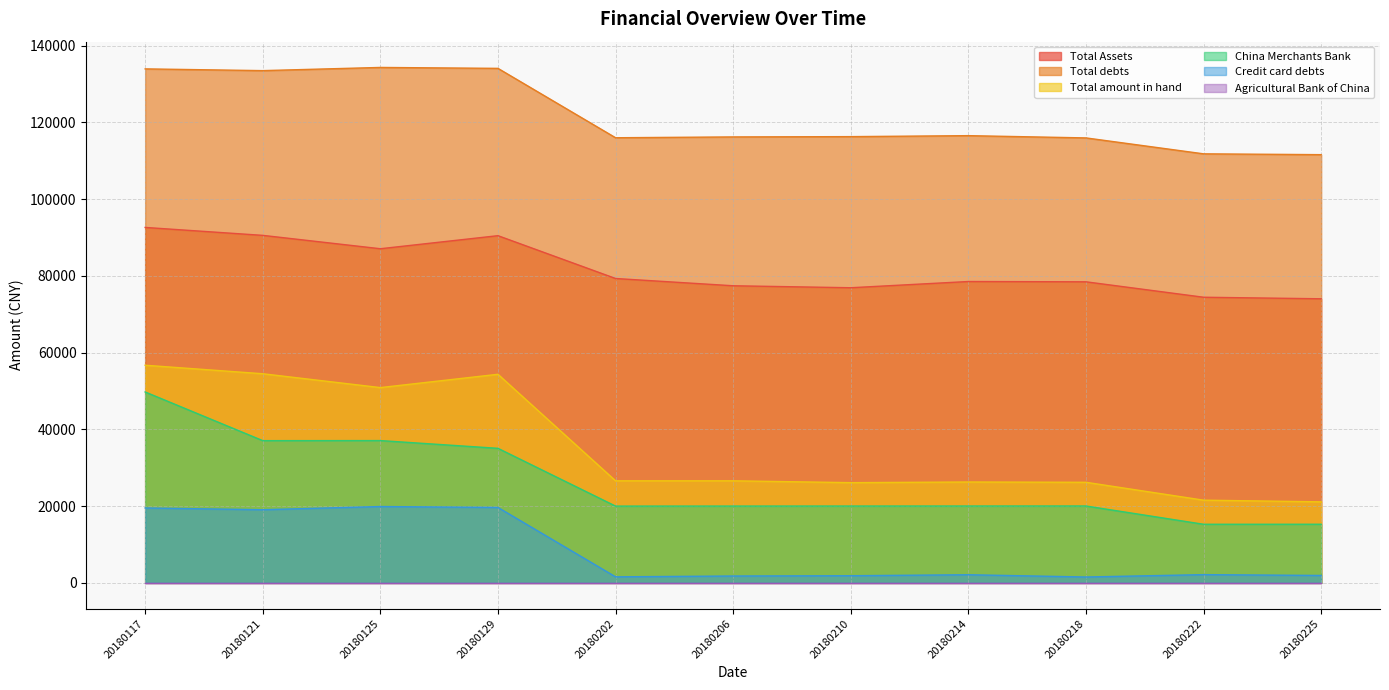

True or false: Credit card debts has more than 1 points higher than both neighbors.

True